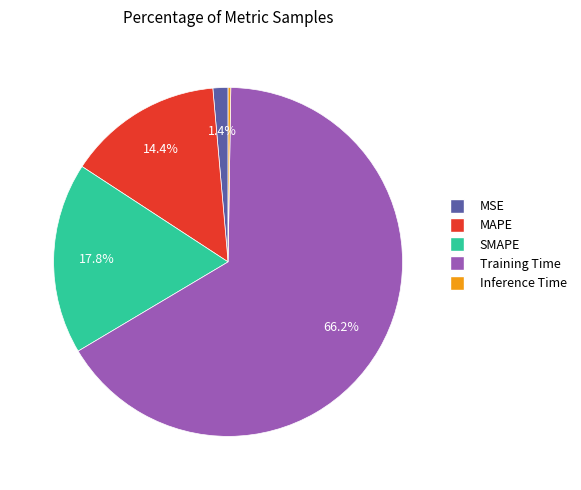

To the nearest percent, what portion does MSE represent?

1%